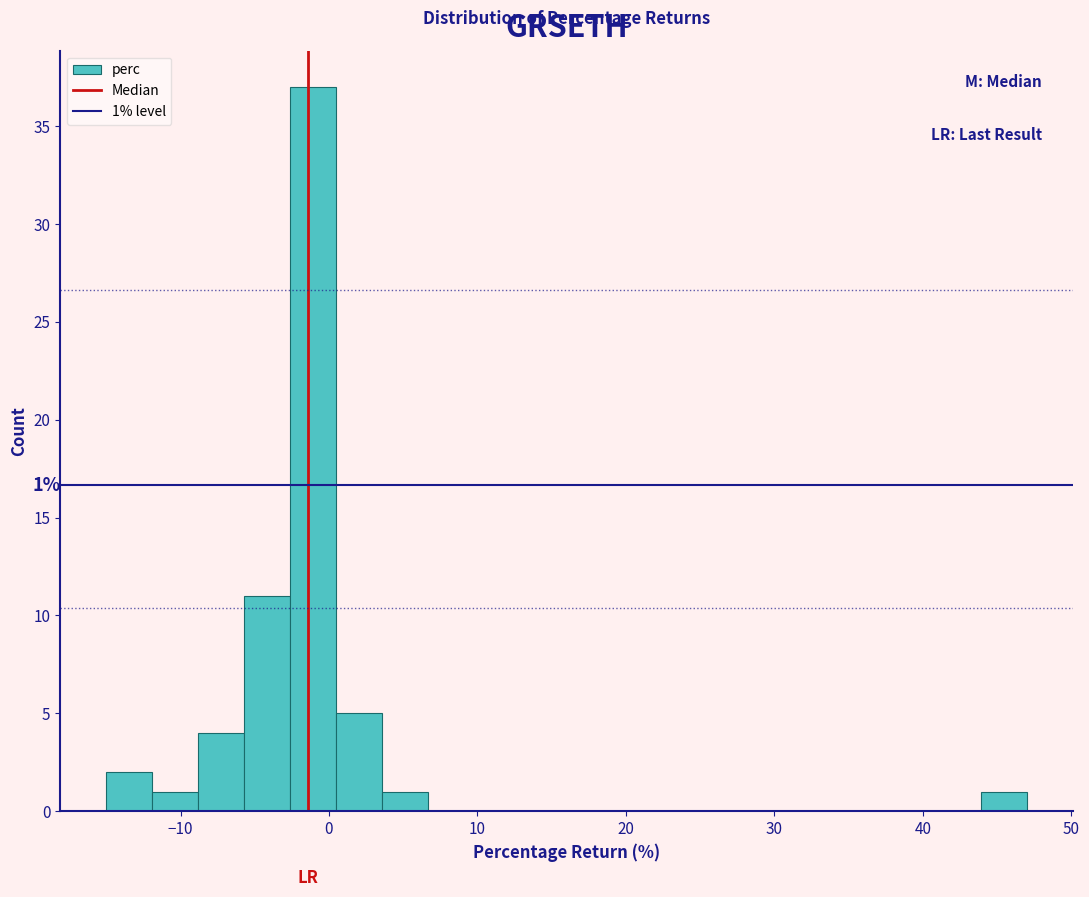

Around what value on the x-axis is the tallest bar? Give the approximate position of its centre, as read against the axis.

-1